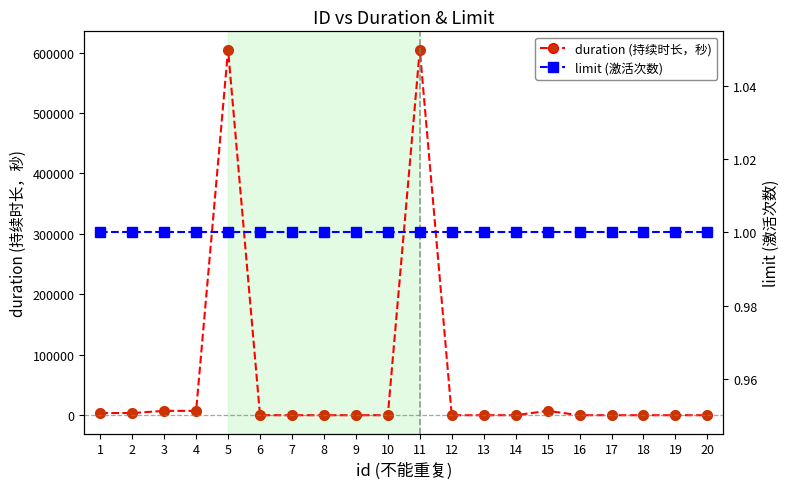

At 11, list the series in order from largest to smallest.

duration (持续时长，秒), limit (激活次数)